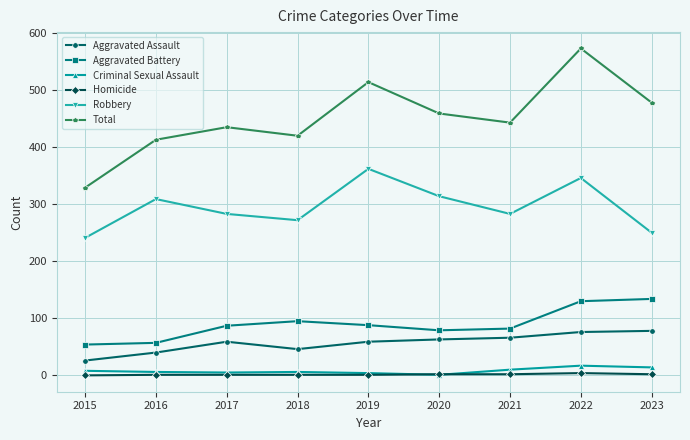

How many distinct data groups are displayed?

6